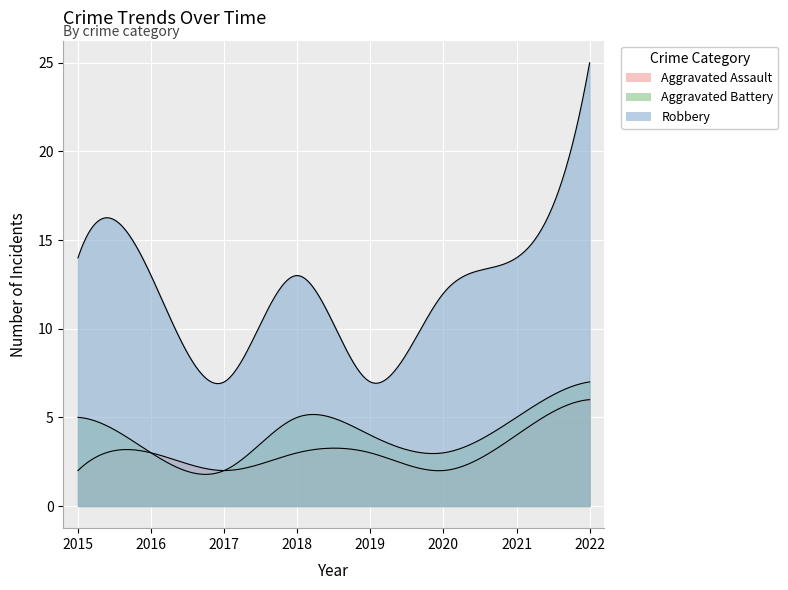

The Aggravated Battery series shows 7 at 2022. True or false?

True